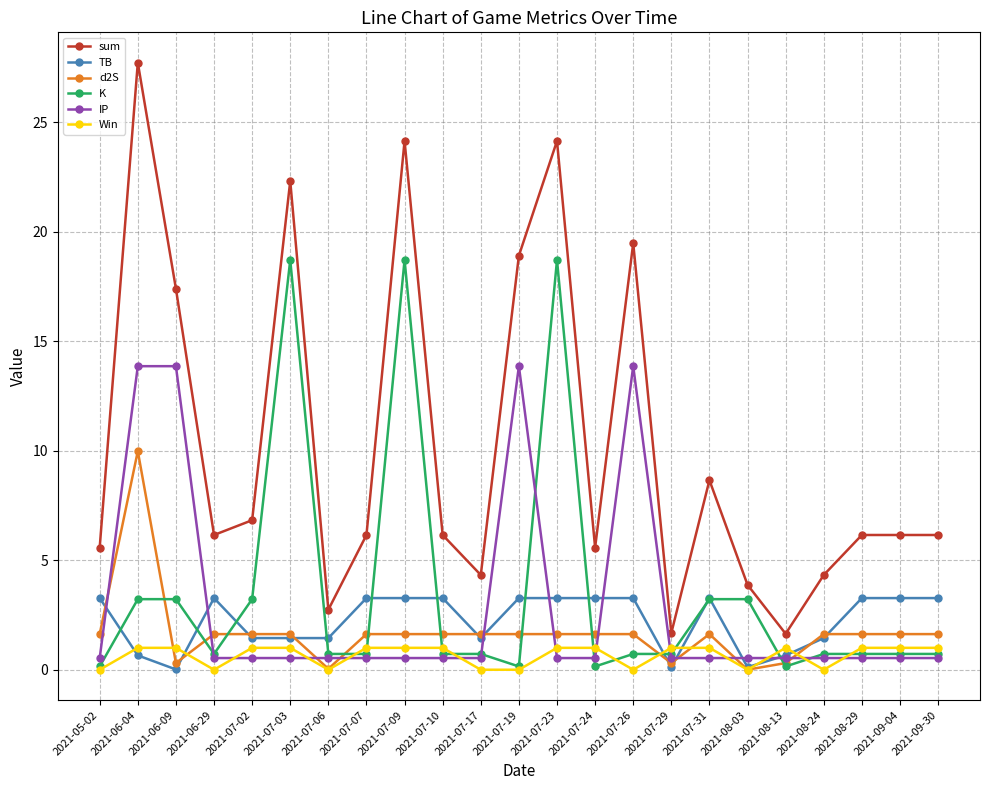

Is it true that K equals 3.2 at 2021-07-02?

True